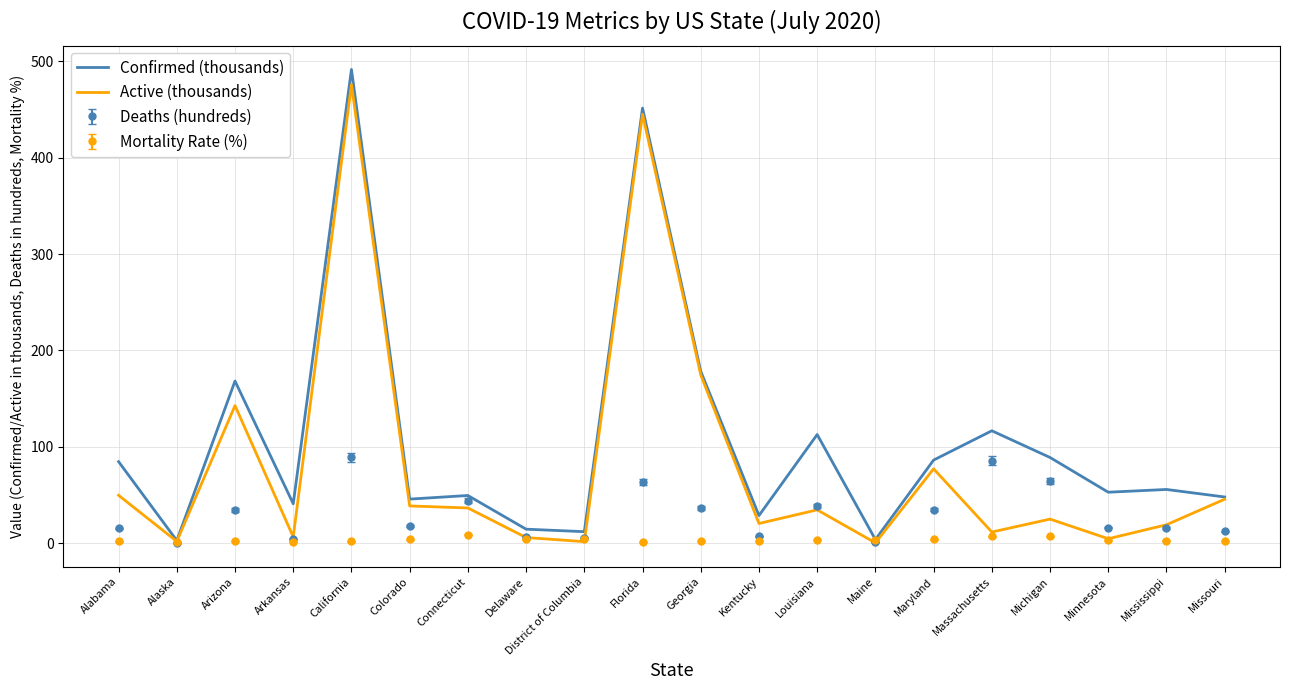

Which category has the highest value in the Active (thousands) series?

California